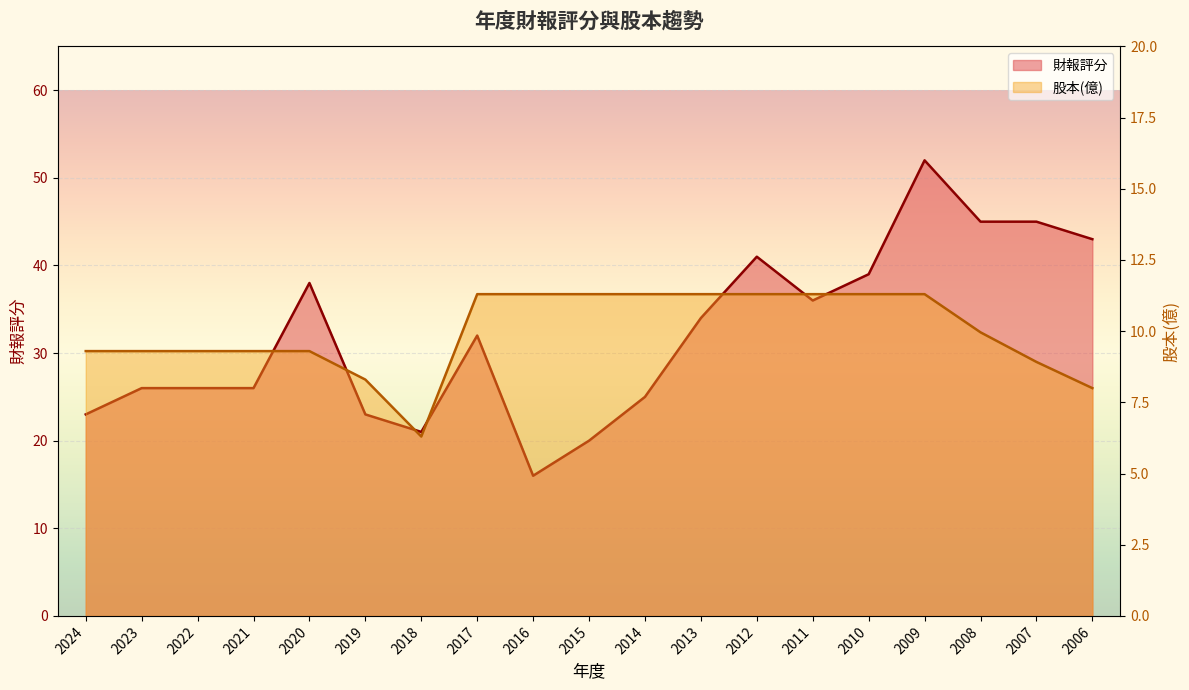

Where is 財報評分 nearest to the value 34?

2013